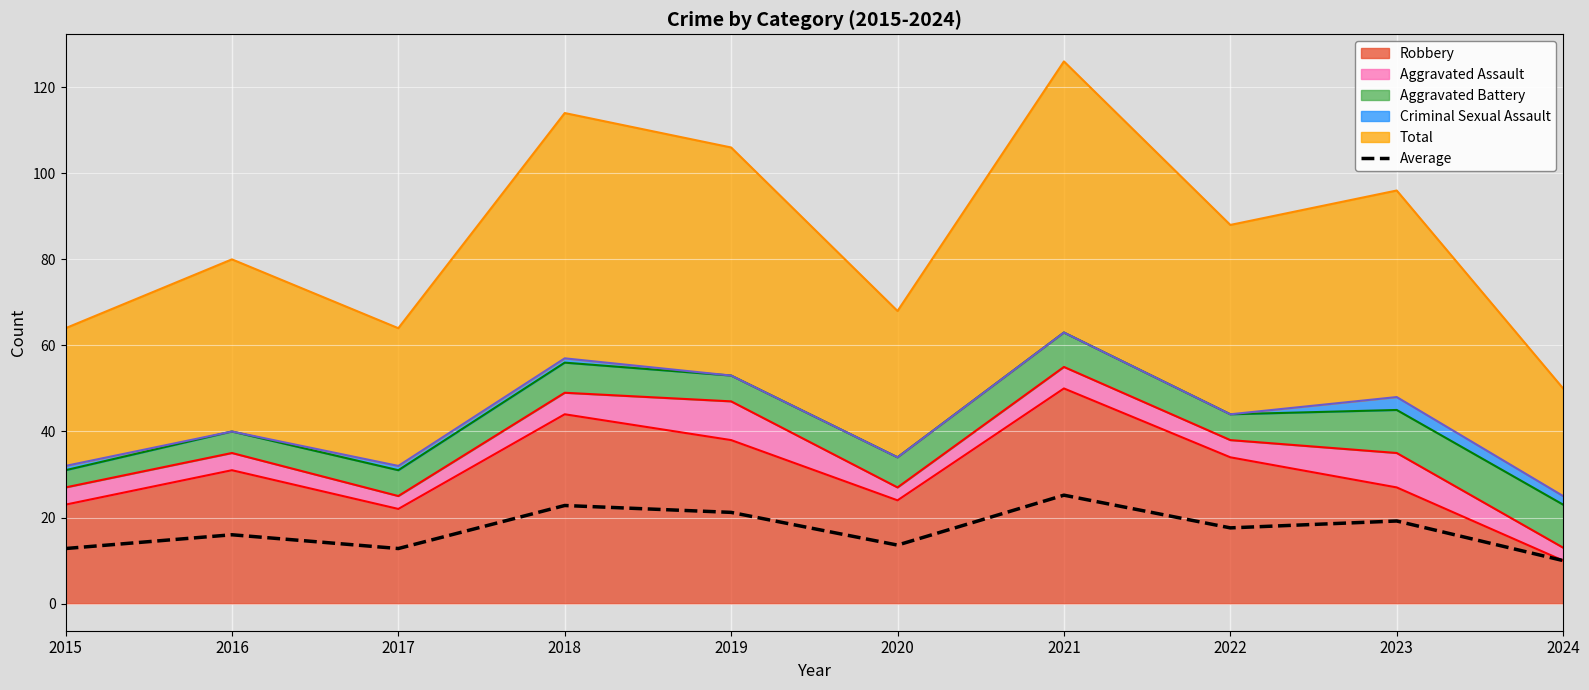

Where is the first local minimum?

2017